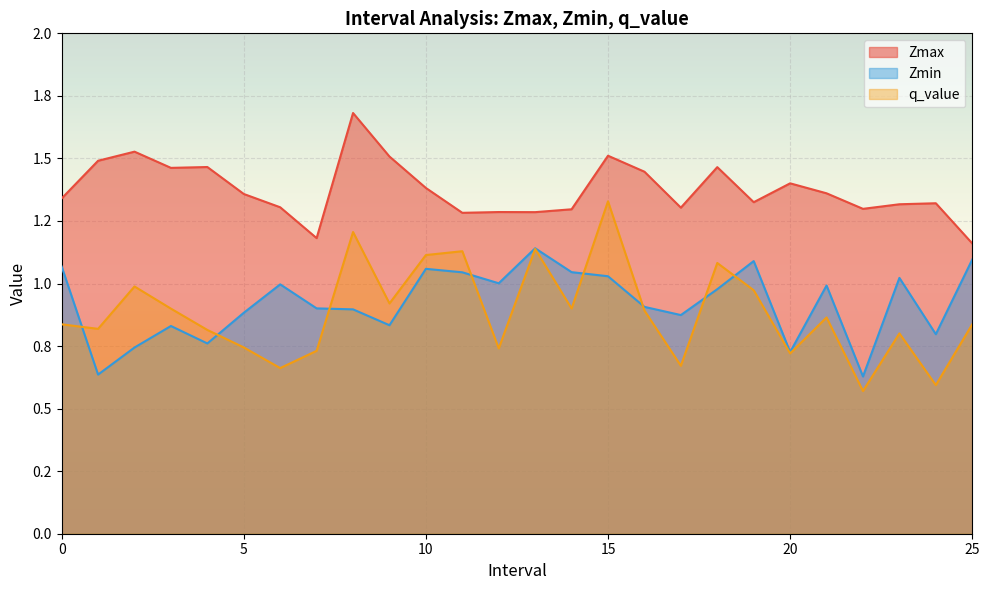

Between 8 and 25, which series saw the biggest shift?

Zmax